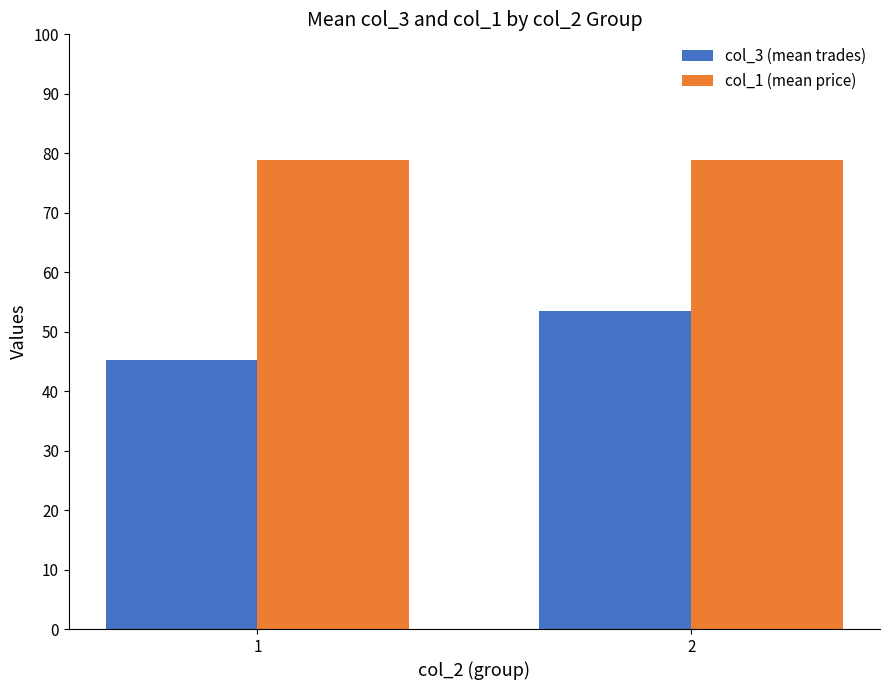

Is it true that col_3 (mean trades) equals 53.5 at 2?

True